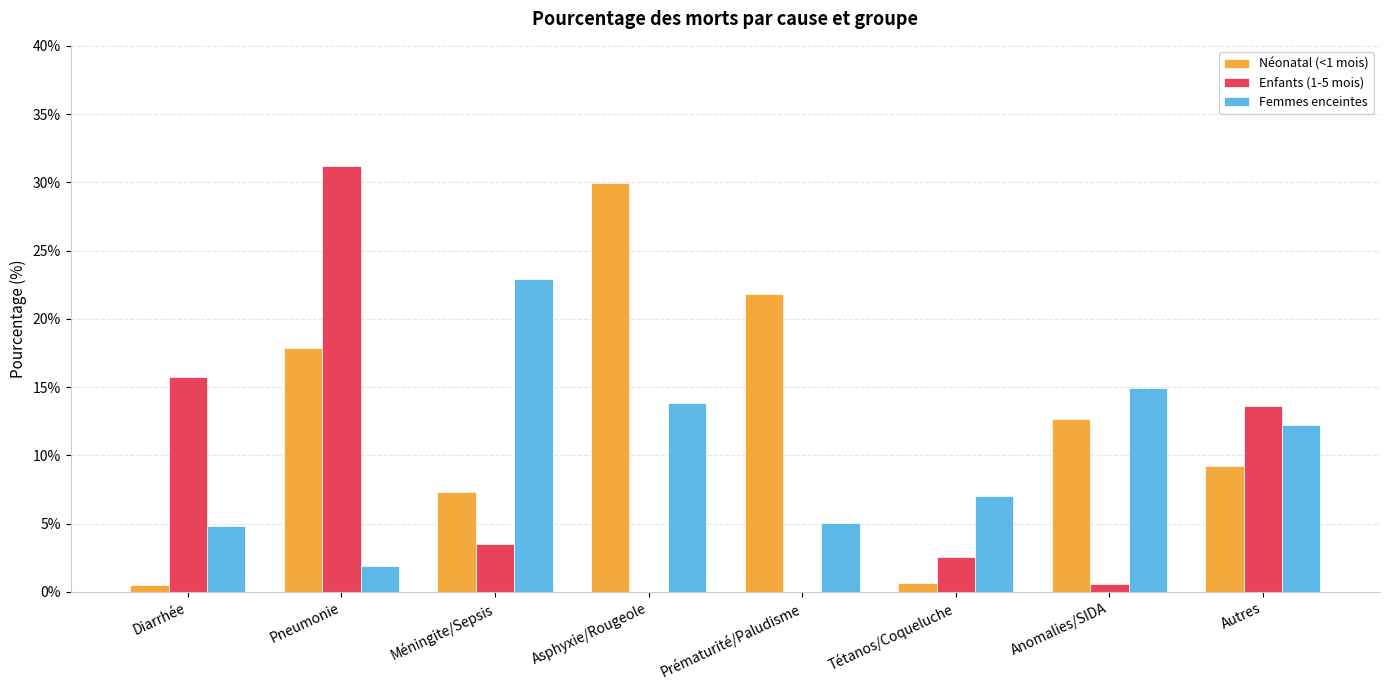

What is the total value across all series at Diarrhée?

21.0